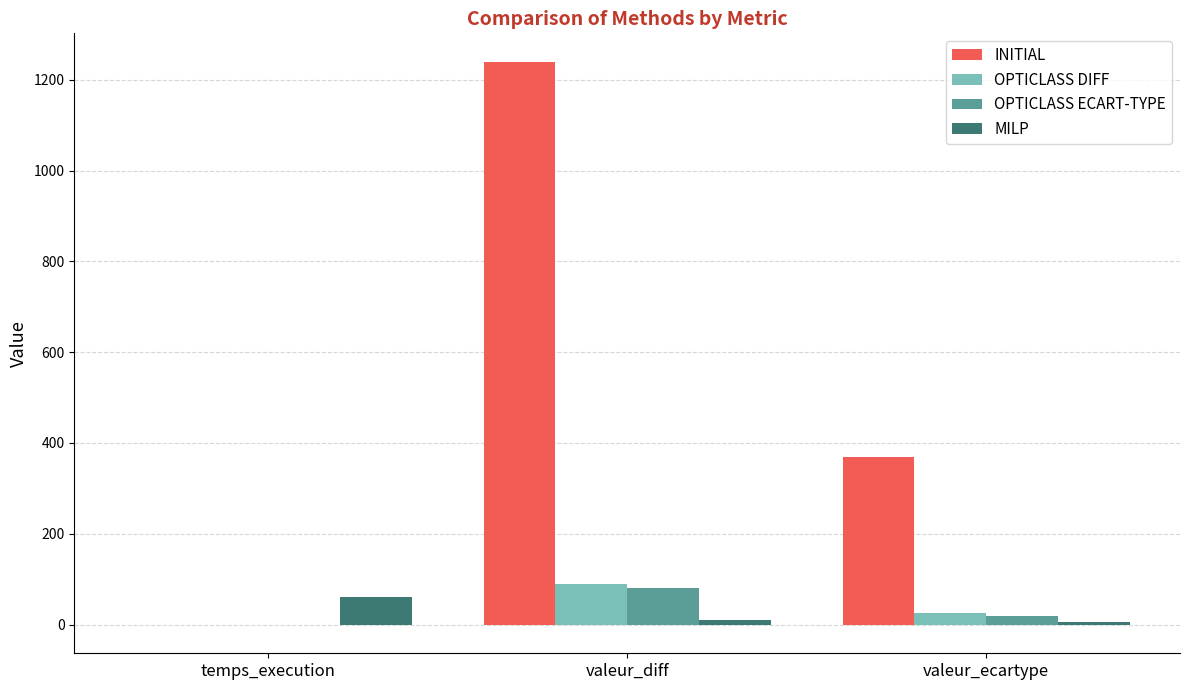

What is the sum of all OPTICLASS DIFF values?

115.9